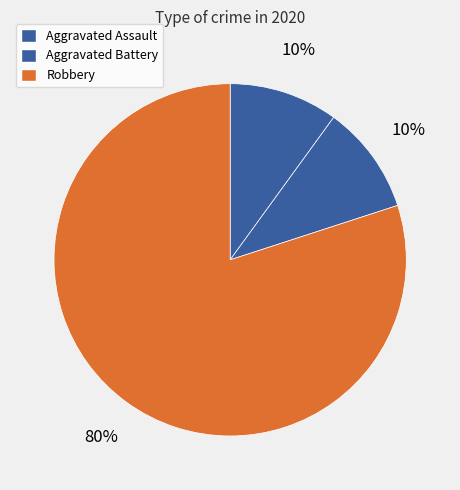

To the nearest percent, what percentage of the pie is Robbery?

80%